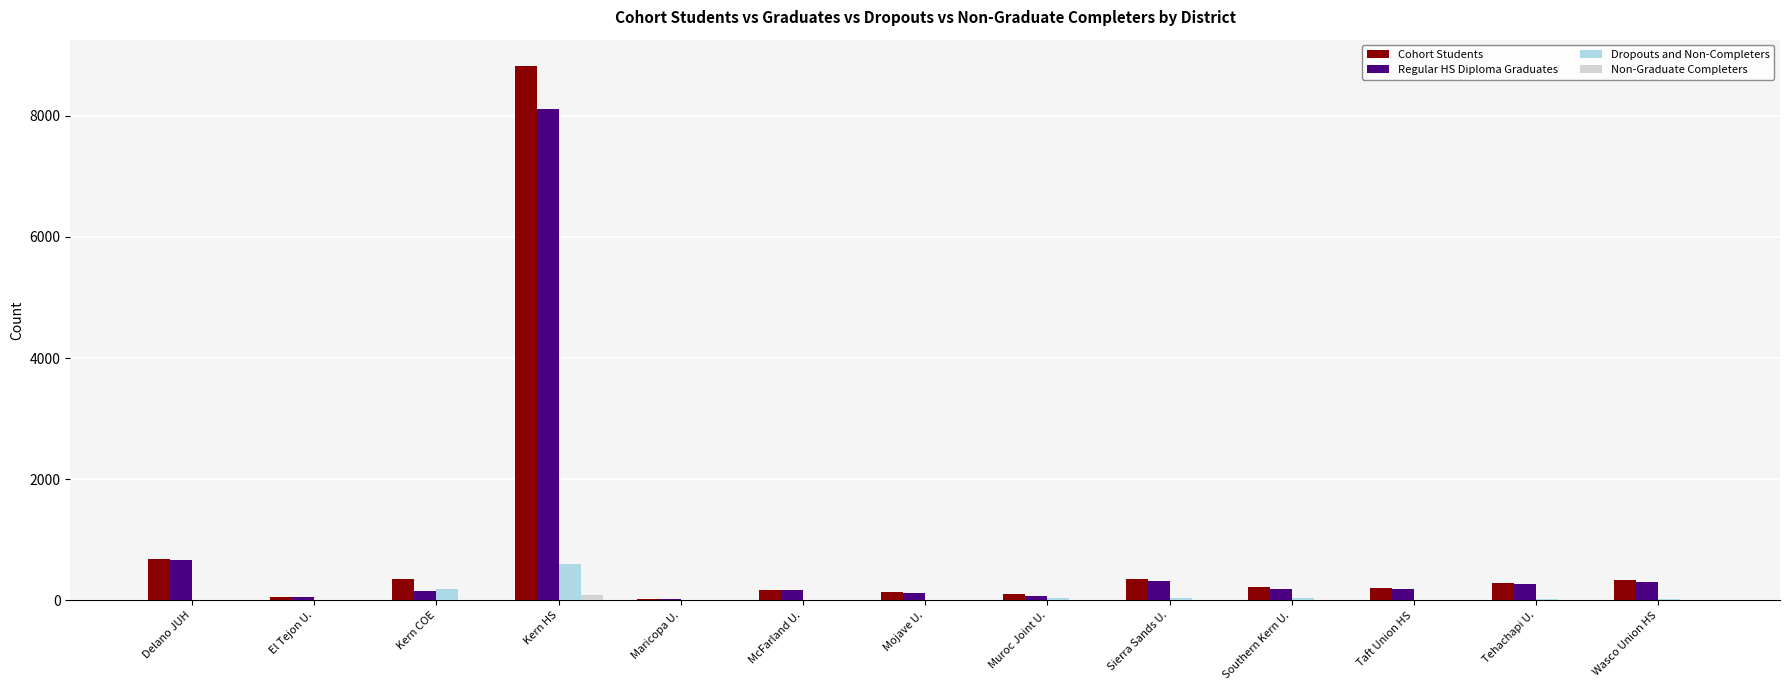

Which category has the highest value in the Regular HS Diploma Graduates series?

Kern HS